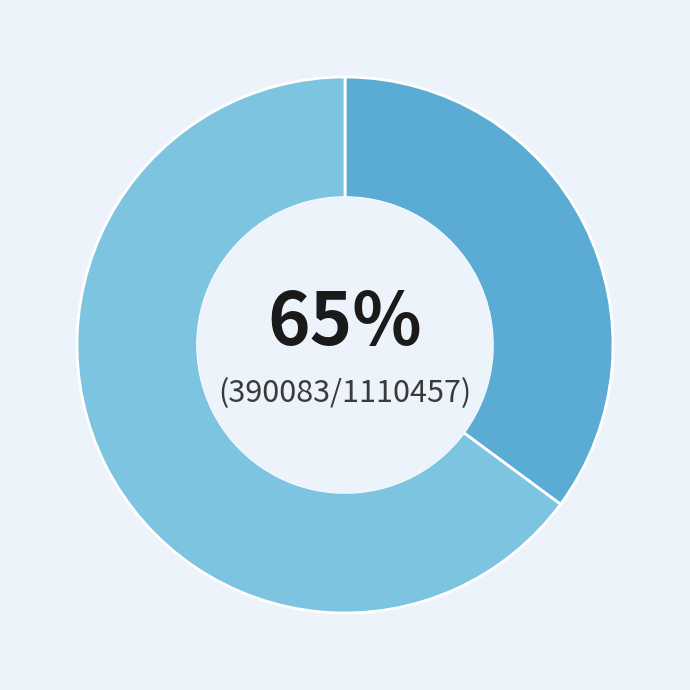

To the nearest percent, what portion does 百字令 赠黄珍百，时珍百为安仁令归 represent?

65%